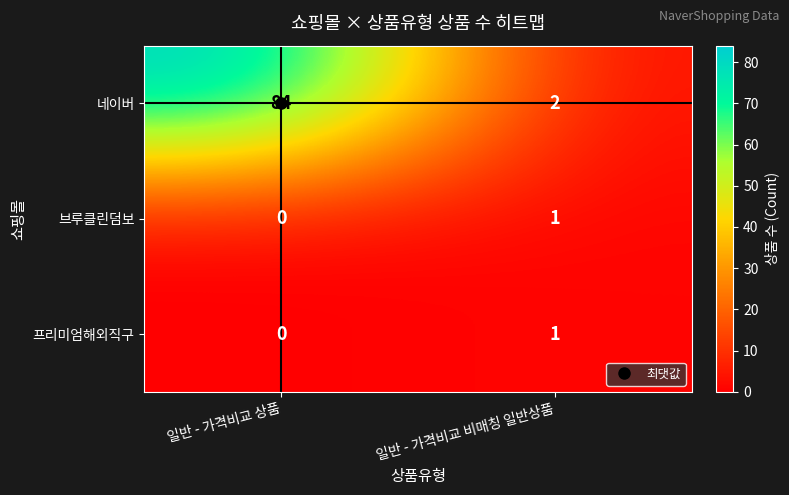

What is the average value of the 네이버 series?

43